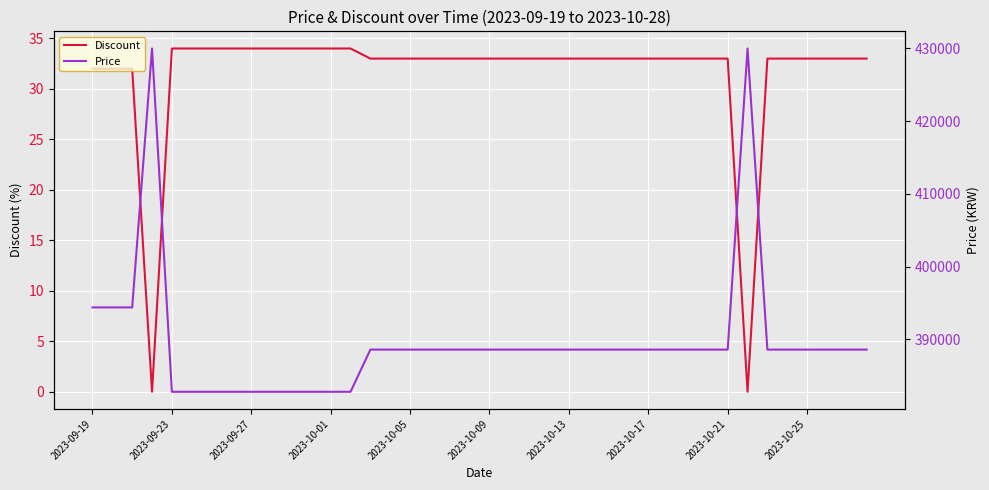

True or false: Discount and Price intersect in this chart.

False